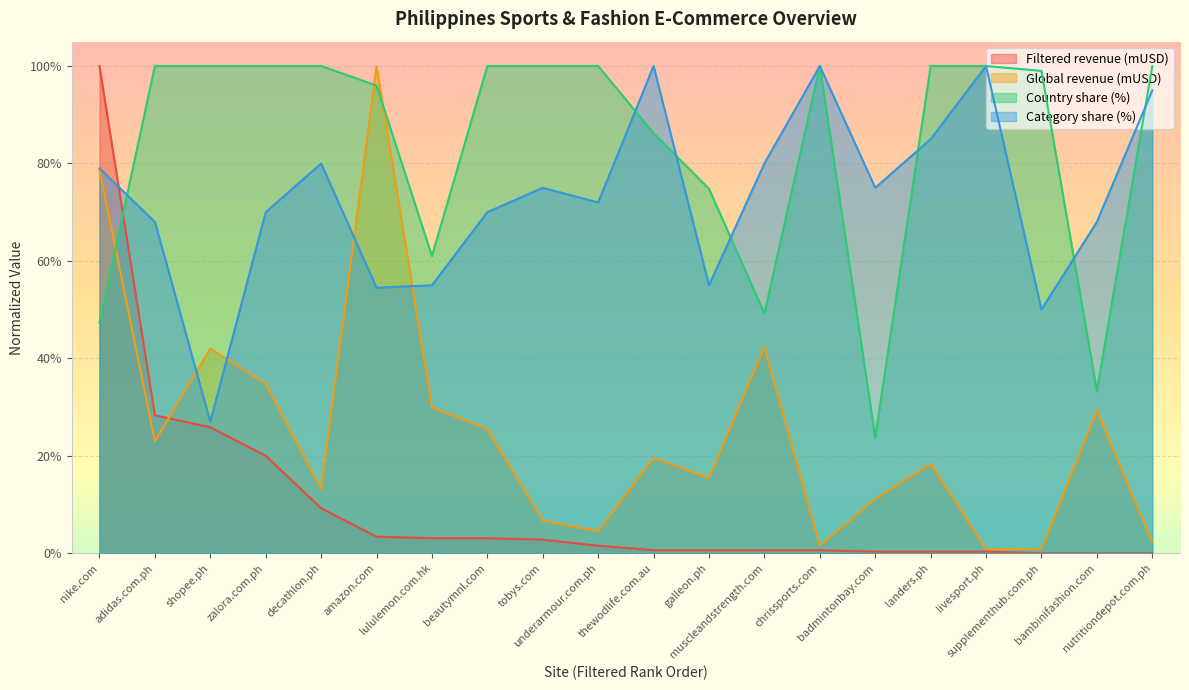

What are all the series names shown in the legend?

Filtered revenue (mUSD), Global revenue (mUSD), Country share (%), Category share (%)